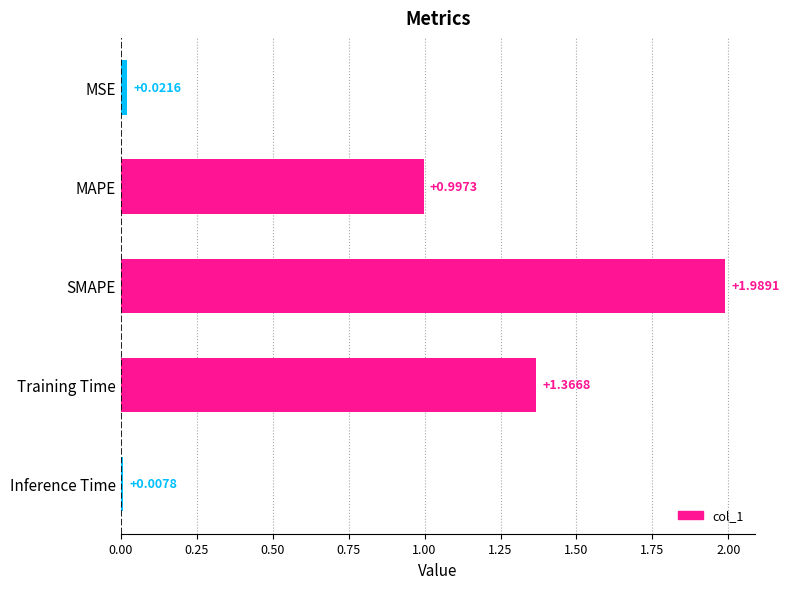

At which category does the chart reach its peak across all series?

SMAPE